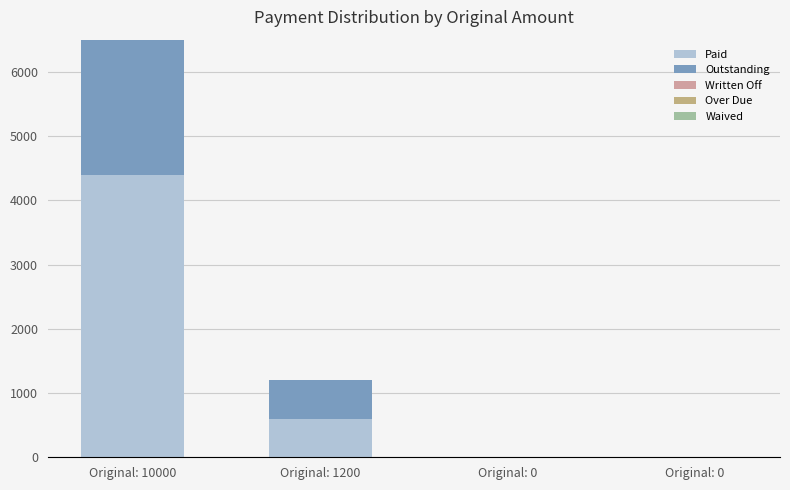

Where is Waived nearest to the value 0?

Original: 10000